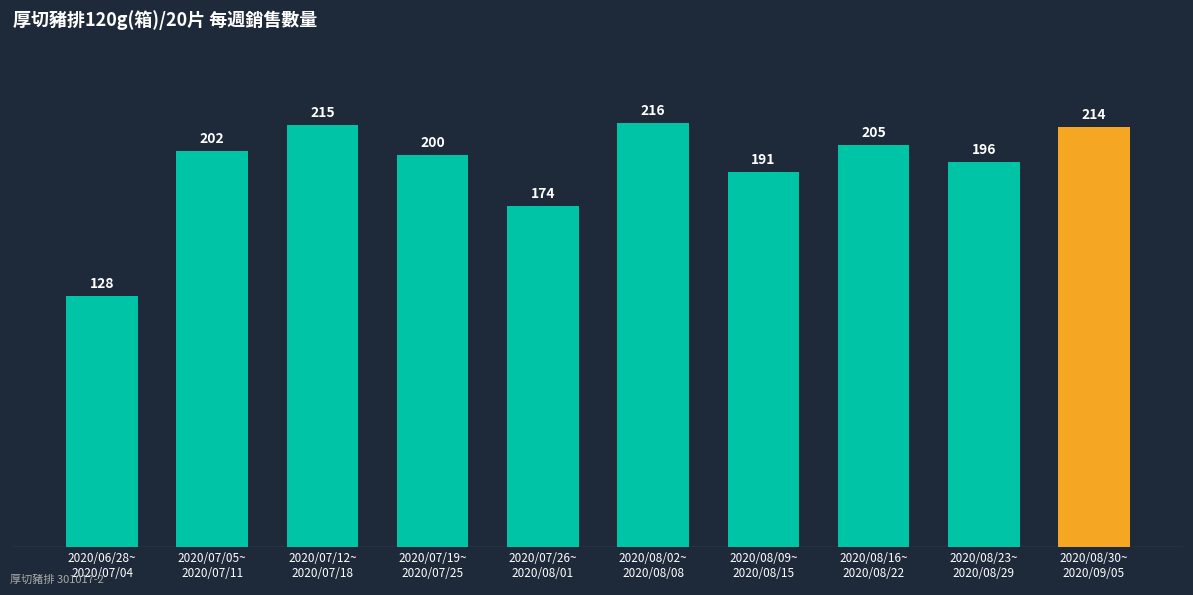

What is the average value?

194